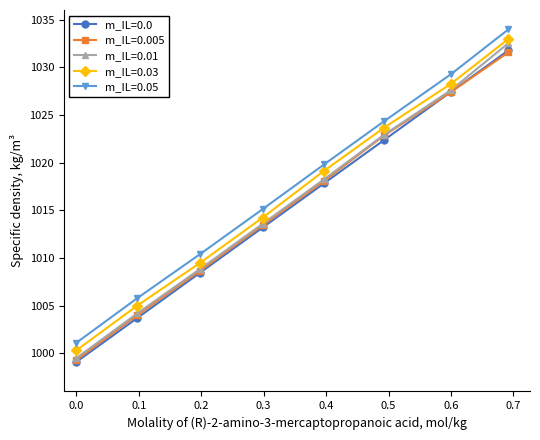

What is the value of the m_IL=0.01 point at the 2nd from the left?

1004.2